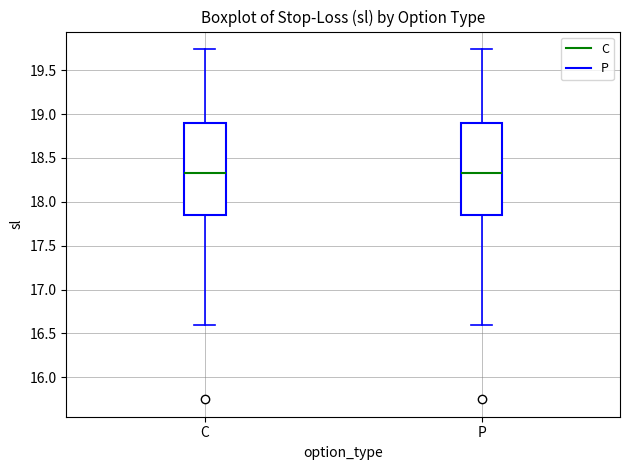

Where does the upper whisker of the box for C end on the y-axis? The values are not printed on the chart, so give them approximately, as read against the axis.

19.75